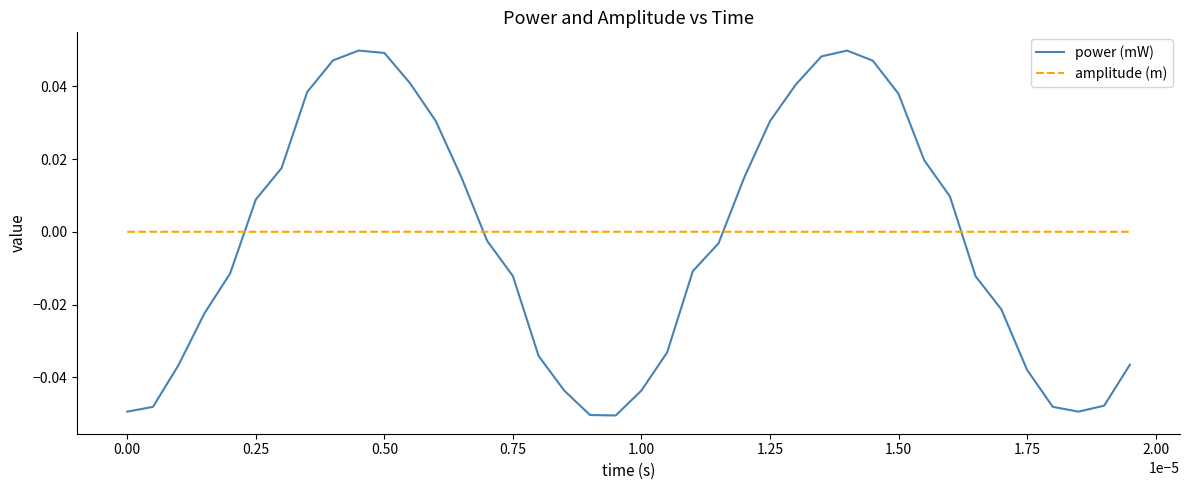

Which series has the widest spread of values?

power (mW)